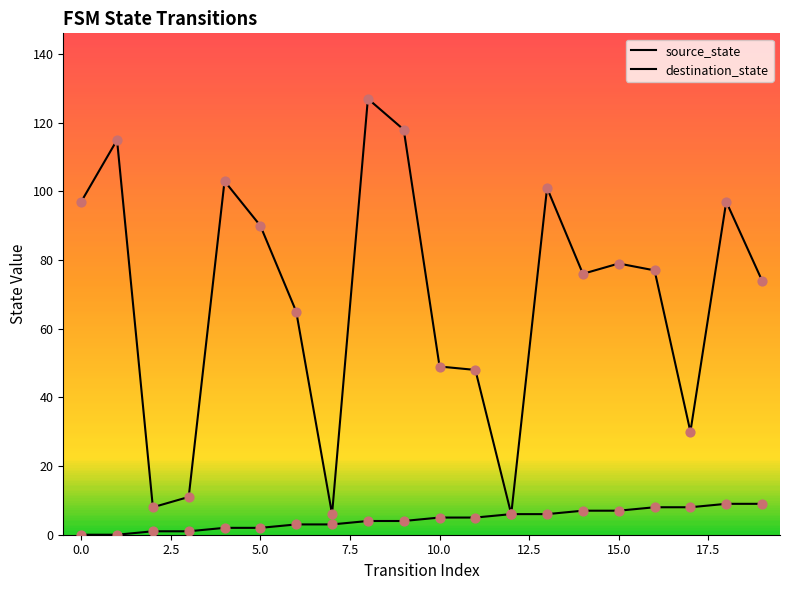

At how many categories does at least one series exceed 77?

9